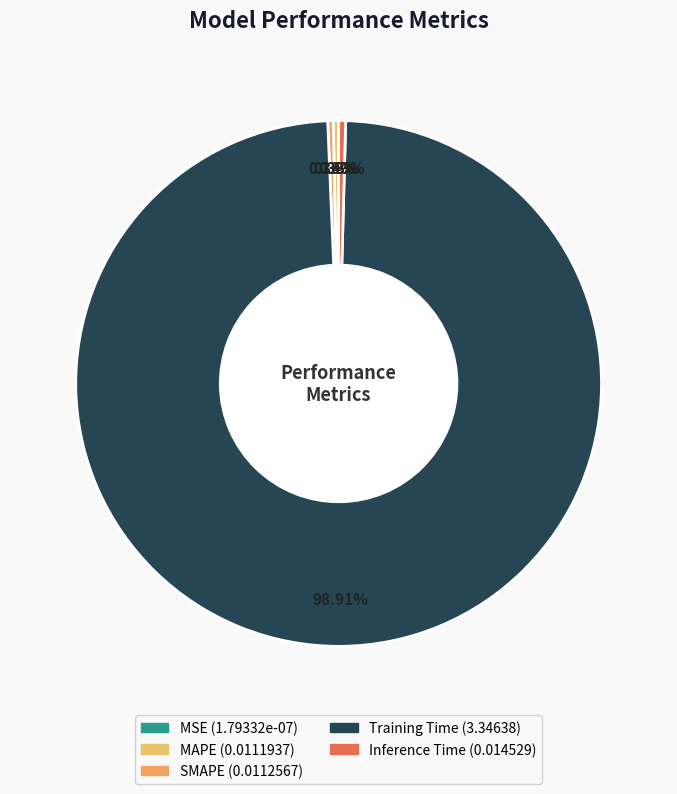

Rank the categories by value from lowest to highest.

MSE, MAPE, SMAPE, Inference Time, Training Time